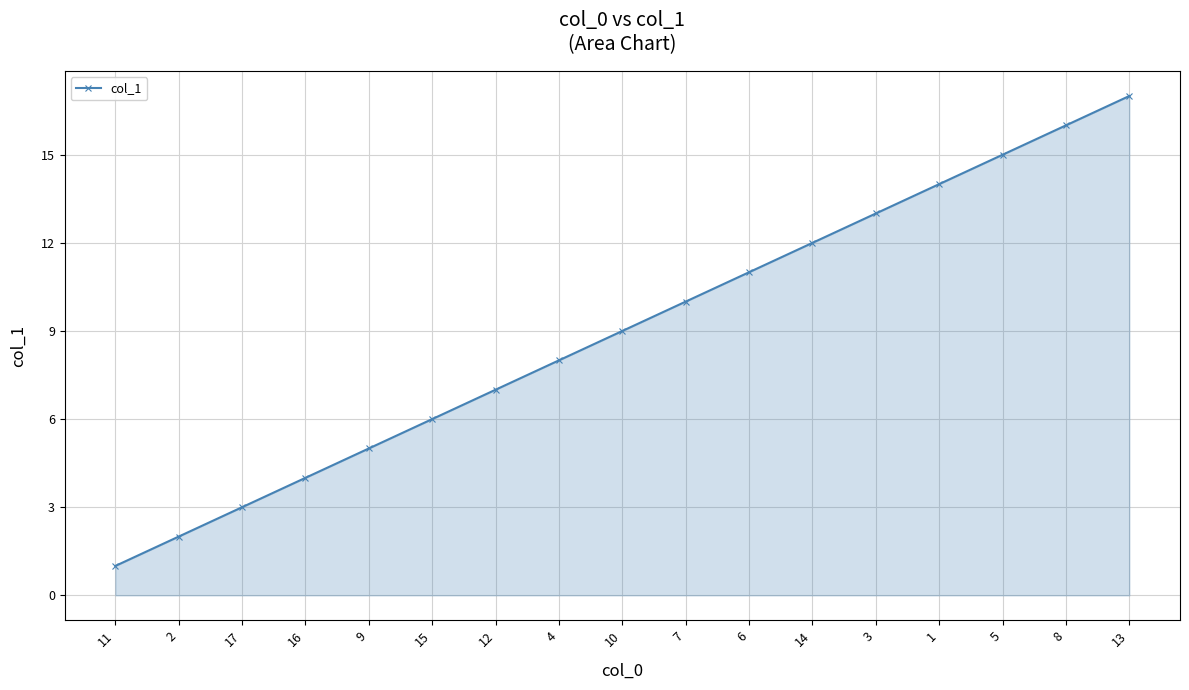

List the labels in order of value, largest first.

13, 8, 5, 1, 3, 14, 6, 7, 10, 4, 12, 15, 9, 16, 17, 2, 11